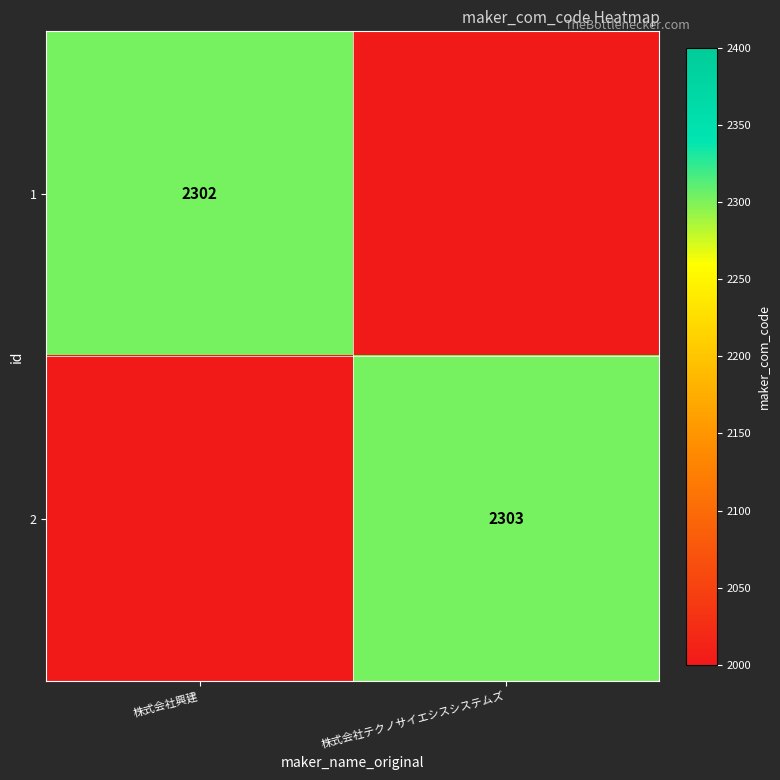

The value of 2 at 株式会社テクノサイエシスシステムズ is 3262. True or false?

False